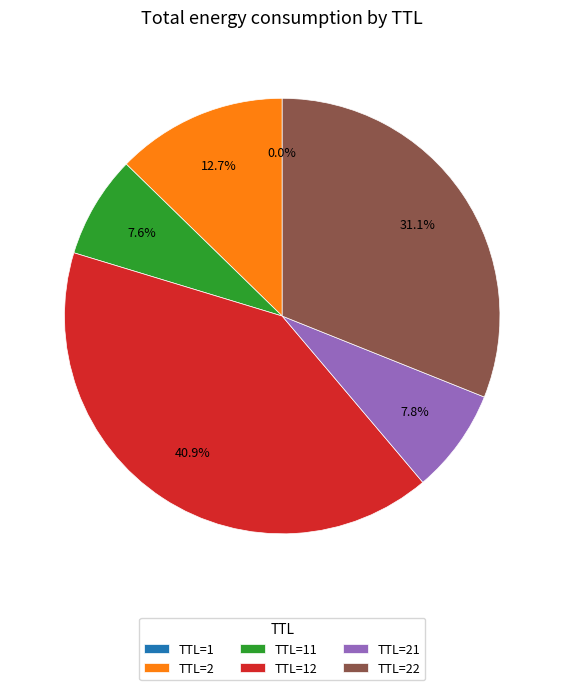

What portion of the pie excludes TTL=2?

87.3%